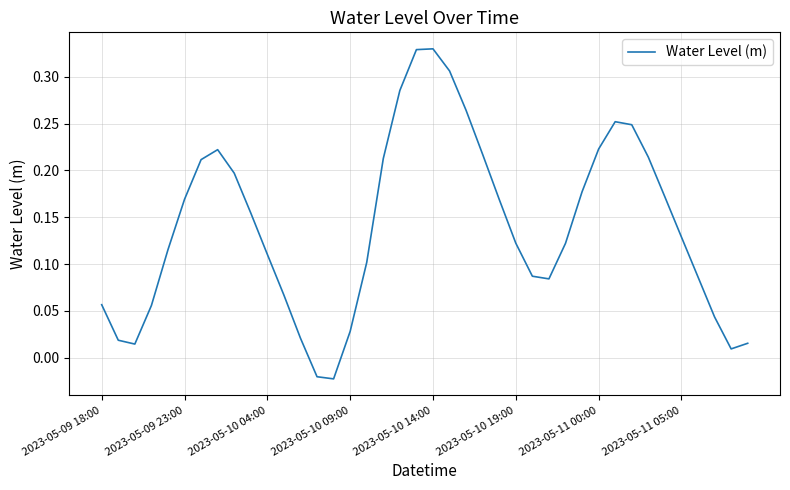

How many lines are shown in the chart?

1